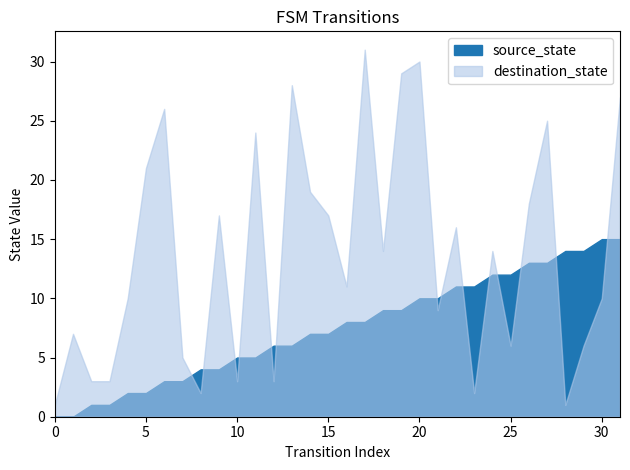

Which series ends up on top after the final intersection of source_state and destination_state?

destination_state